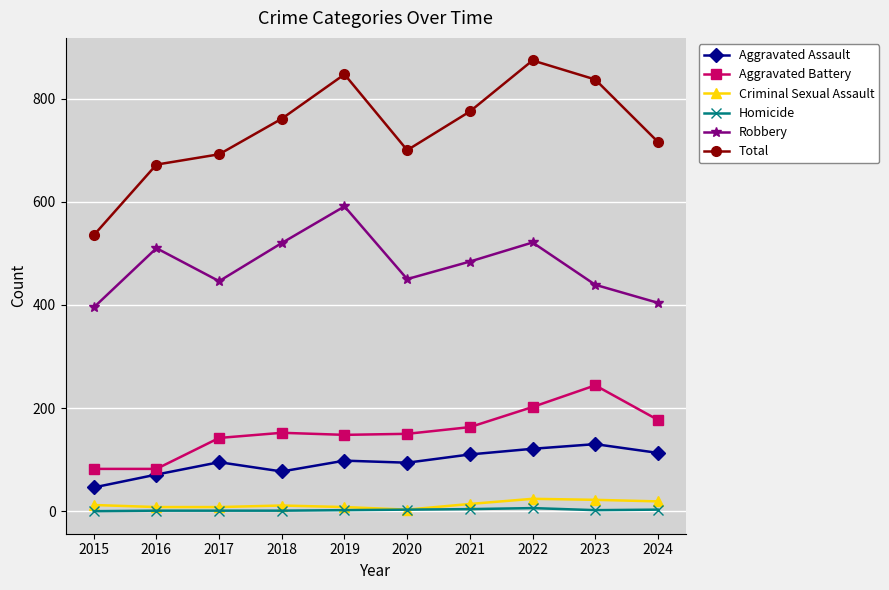

At how many categories does at least one series exceed 209?

10